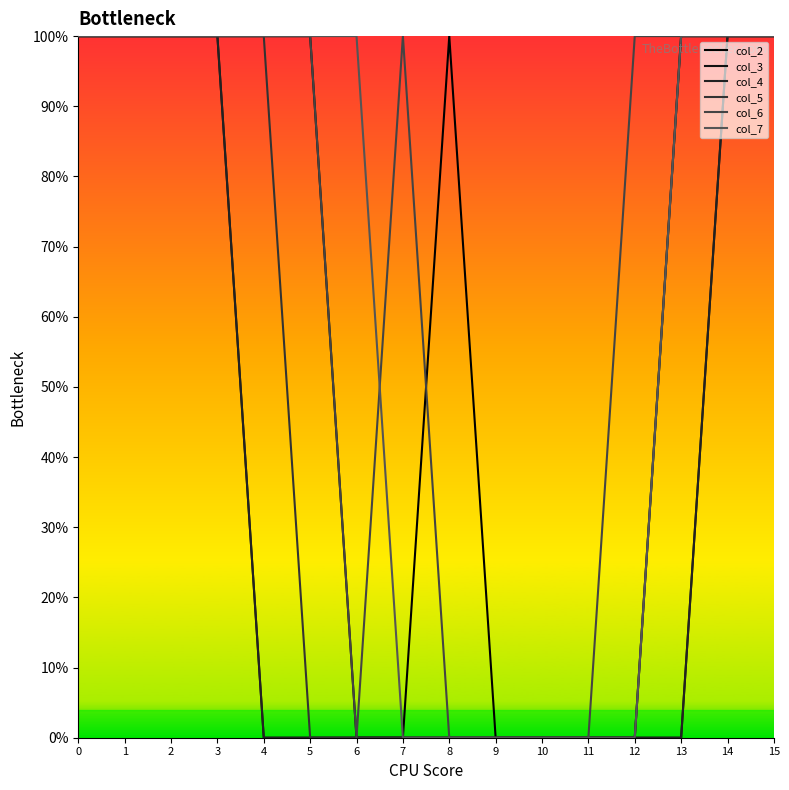

Does the chart have visible grid lines?

No